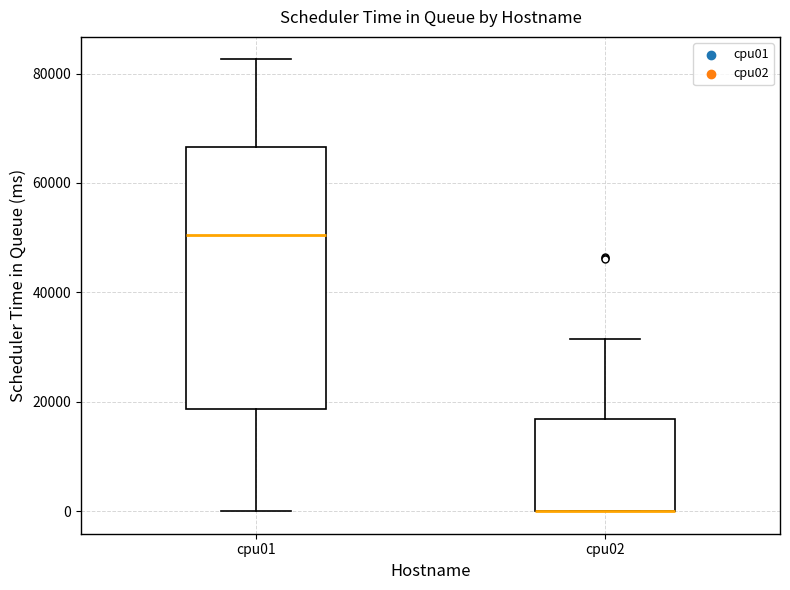

Comparing the boxes themselves (not the whiskers), which one is the tallest?

cpu01